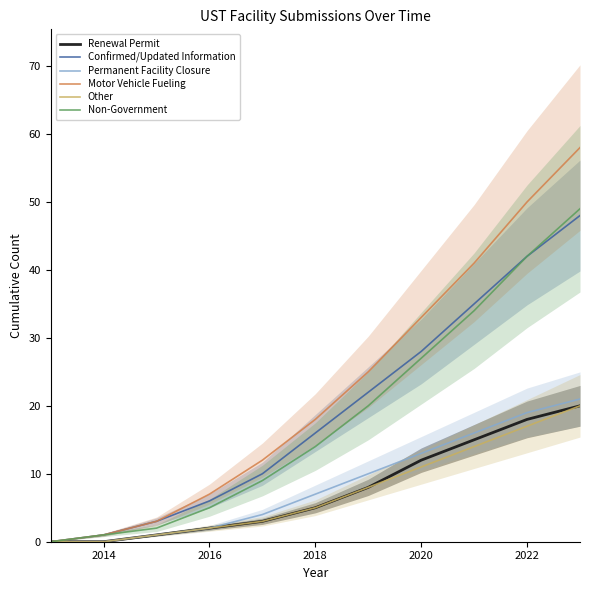

True or false: Non-Government and Confirmed/Updated Information intersect in this chart.

False